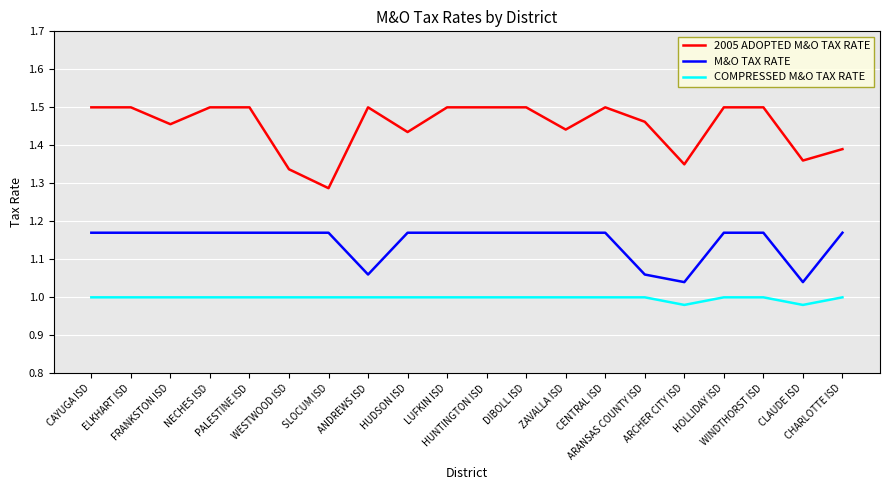

Rank the series by their maximum value, from highest to lowest.

2005 ADOPTED M&O TAX RATE, M&O TAX RATE, COMPRESSED M&O TAX RATE